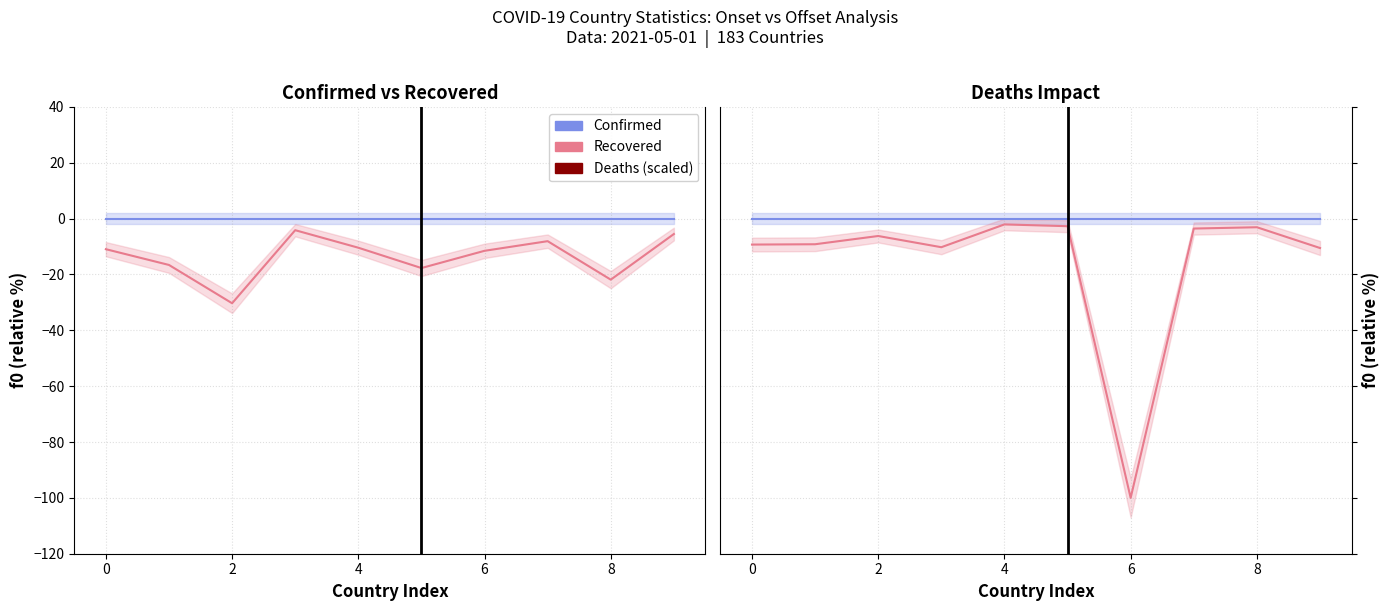

Does the chart display data point markers on the line(s)?

No